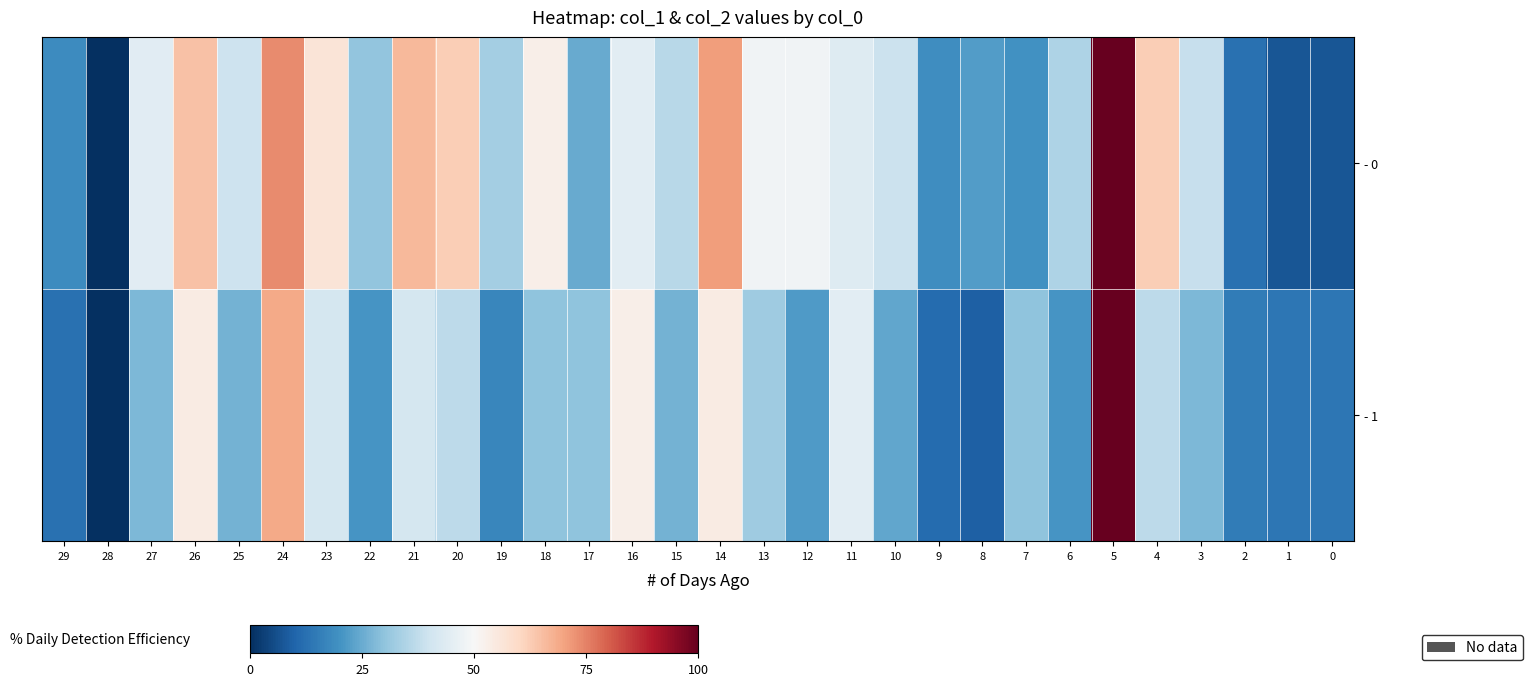

What is the spread (max minus min) of values at 29?

6.0